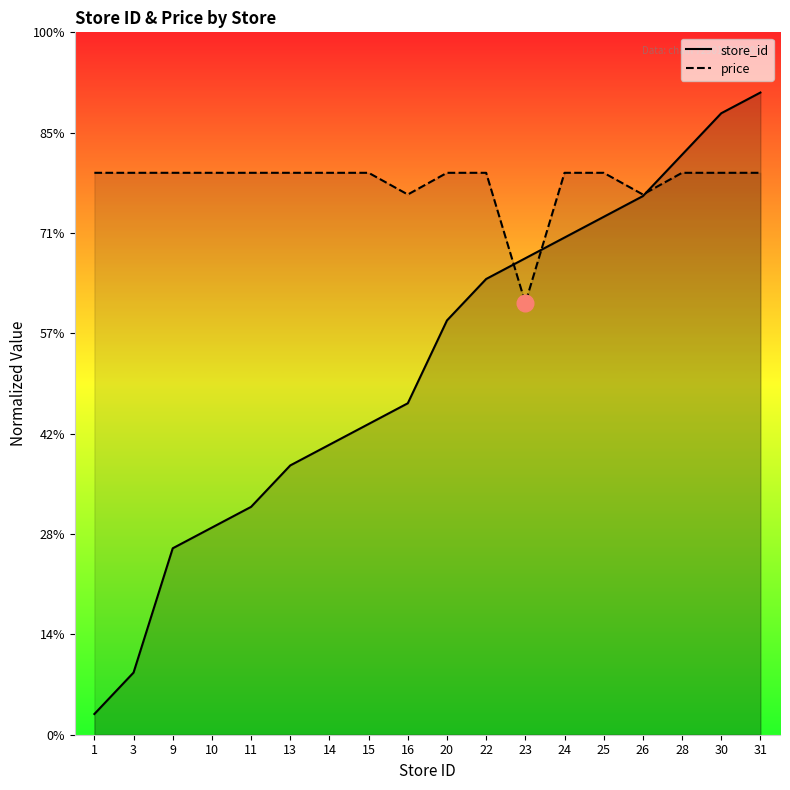

What is the spread (max minus min) of values at 16?

10.4